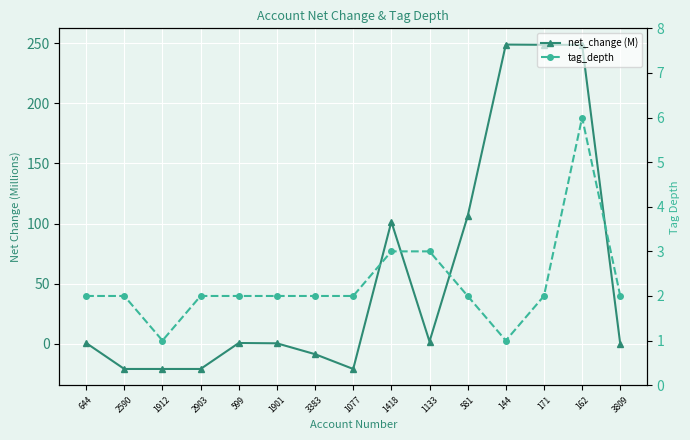

Reading left to right, extract all data points from this chart.

net_change (M): 644=0.8	2590=-20.8	1912=-20.8	2903=-20.8	599=0.8	1901=0.5	3383=-8.5	1077=-20.8	1418=101.5	1133=2.0	581=106.1	144=248.7	171=248.5	162=248.5	3809=-0.1
tag_depth: 644=2.0	2590=2.0	1912=1.0	2903=2.0	599=2.0	1901=2.0	3383=2.0	1077=2.0	1418=3.0	1133=3.0	581=2.0	144=1.0	171=2.0	162=6.0	3809=2.0